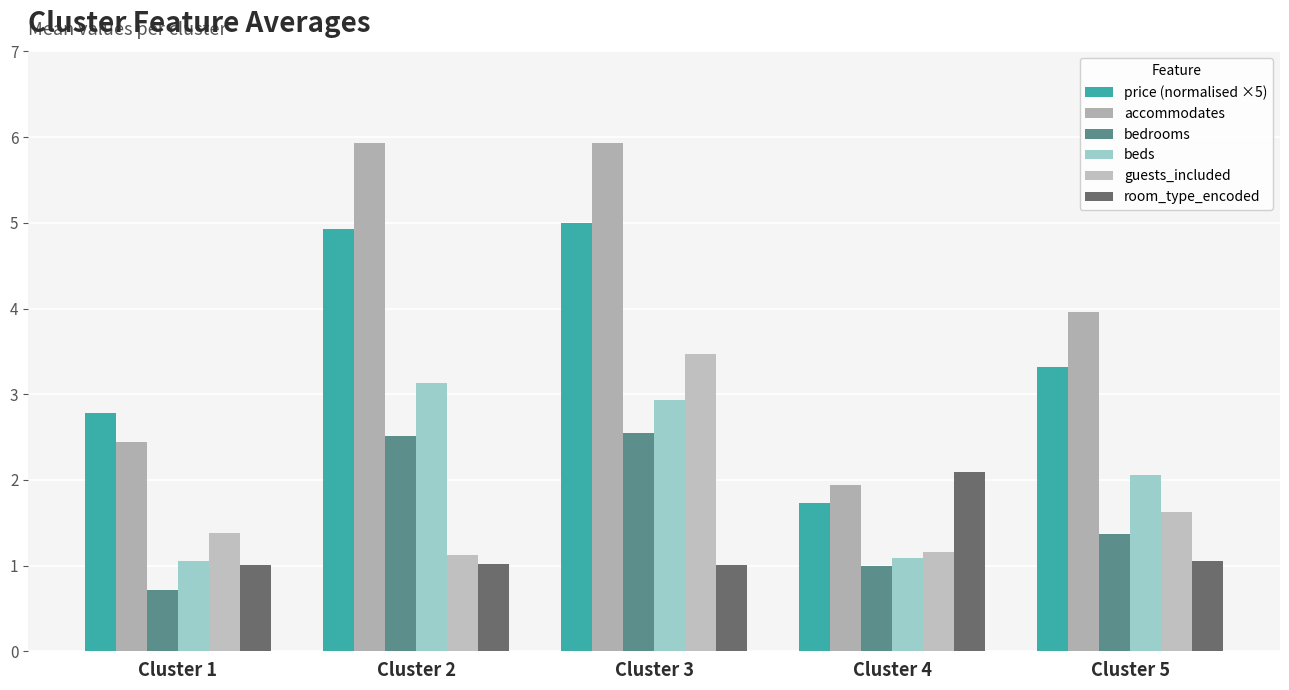

How many bars are there in total?

30